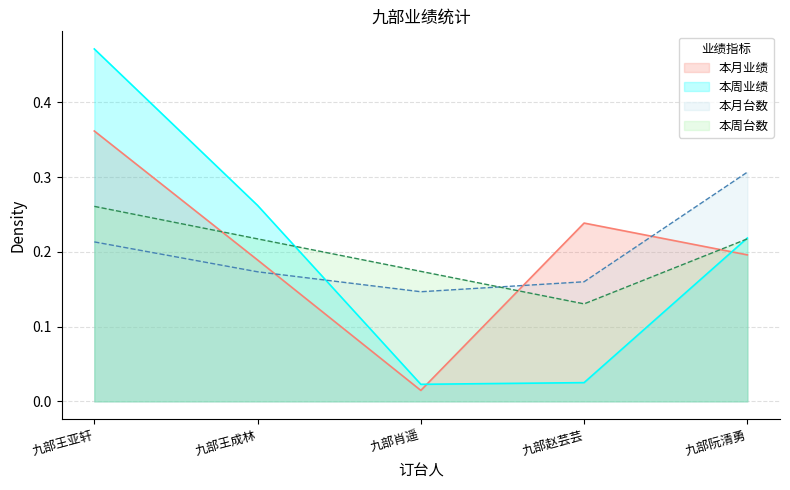

Between which two adjacent categories do 本月业绩 and 本周台数 first intersect?

九部王亚轩 and 九部王成林